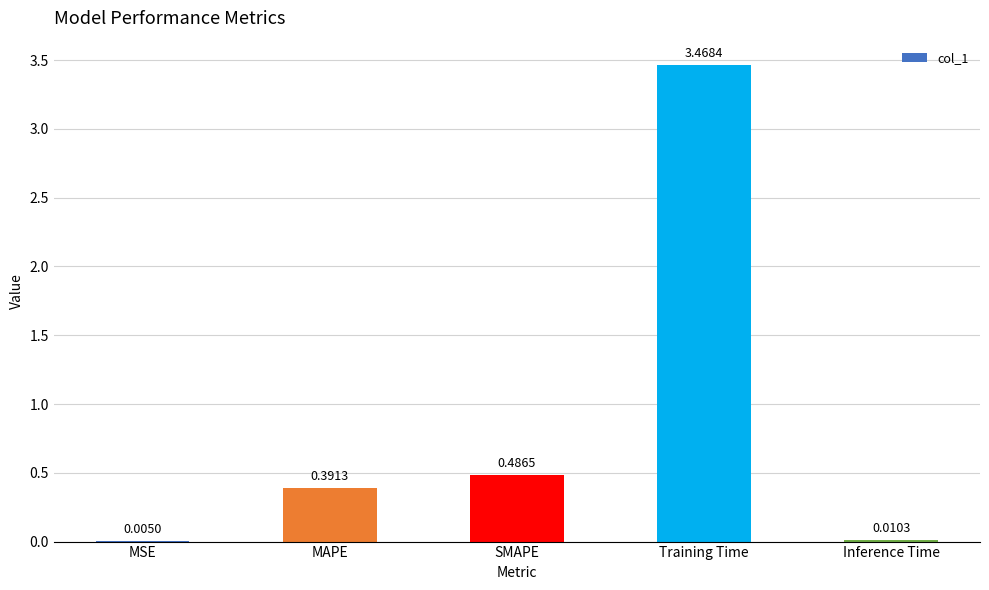

What is the sum of all values?

4.4